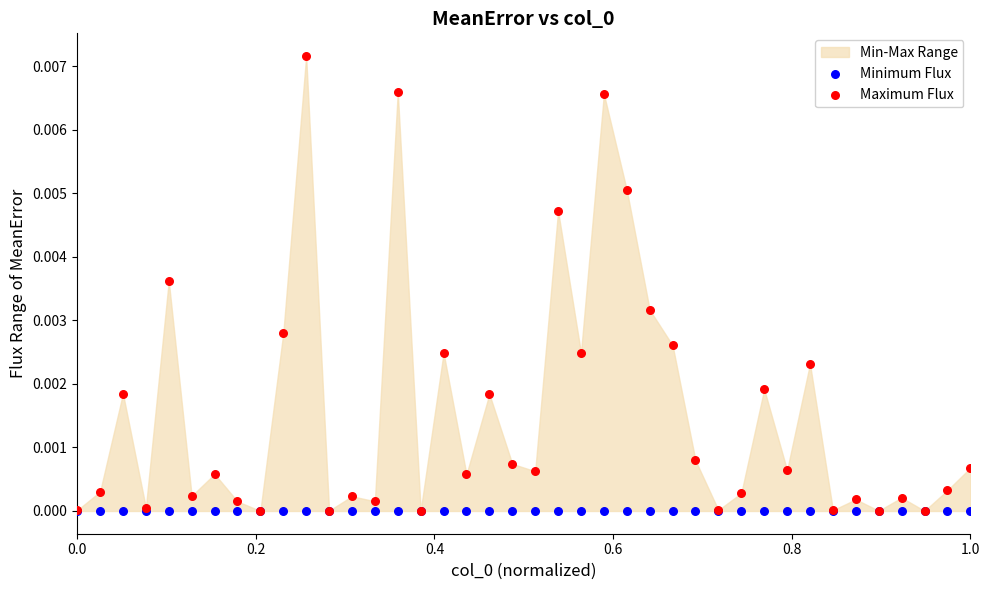

Which series has the widest spread of Y values?

Maximum Flux